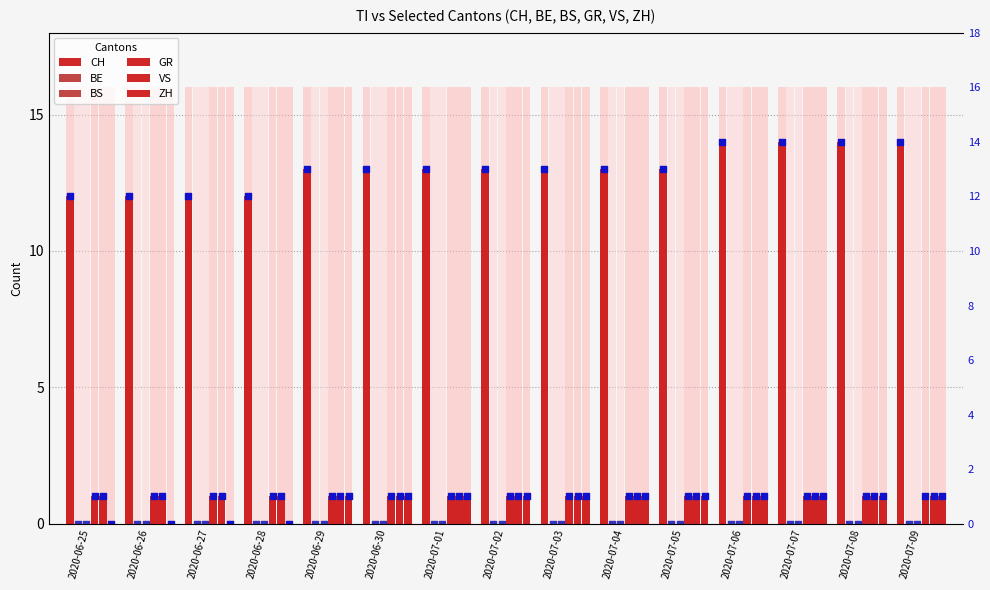

Which series has the largest total across all categories?

CH